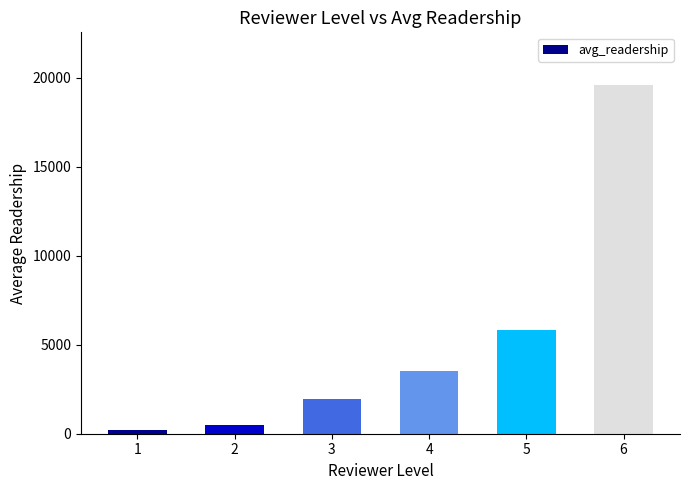

At which label does the data first exceed 3547?

4